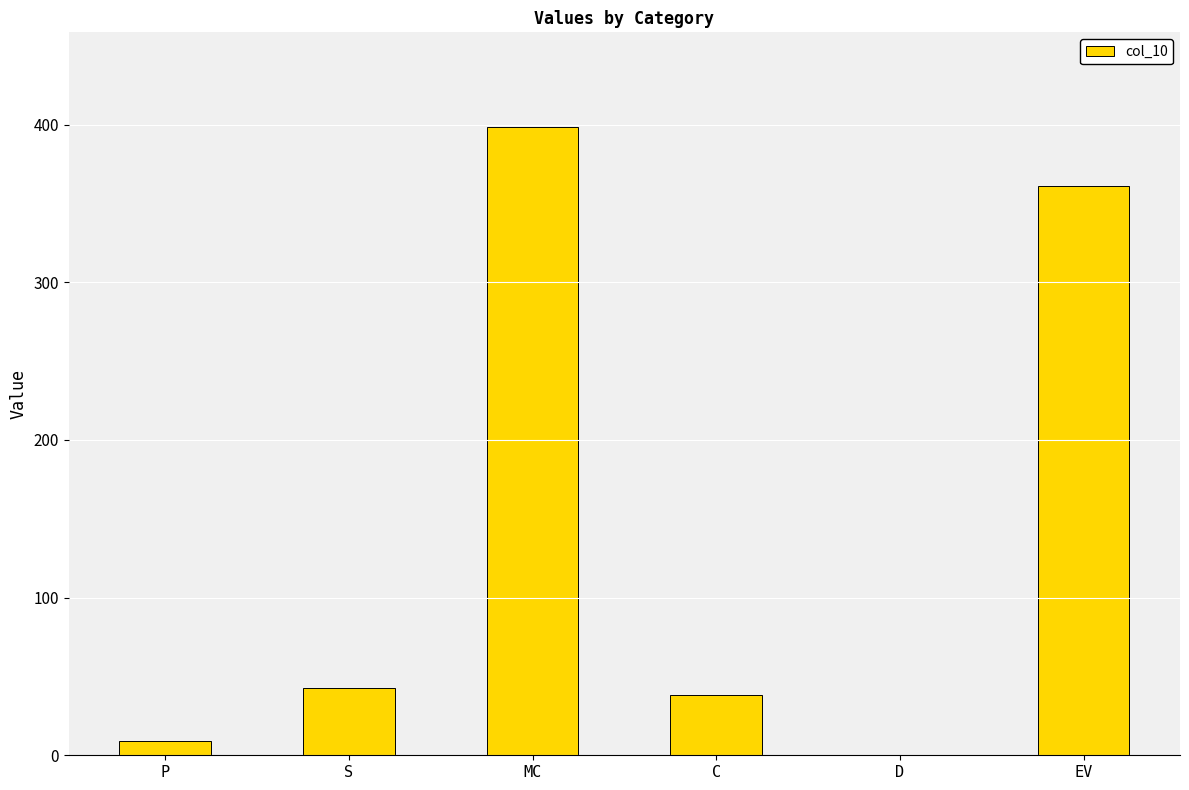

The value at D is -270.3. True or false?

False